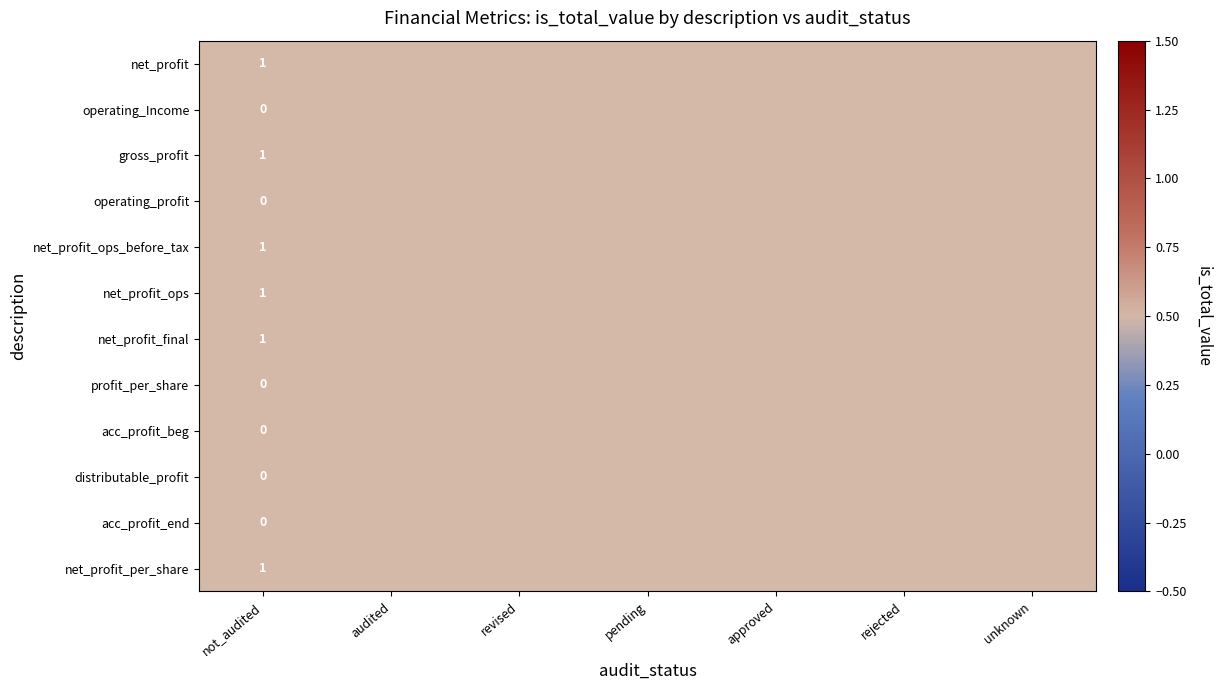

What is the highest value of the net_profit series?

1